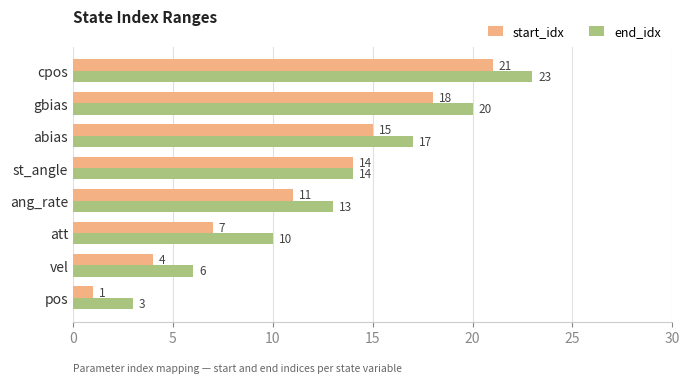

Which series changed the most between st_angle and cpos?

end_idx